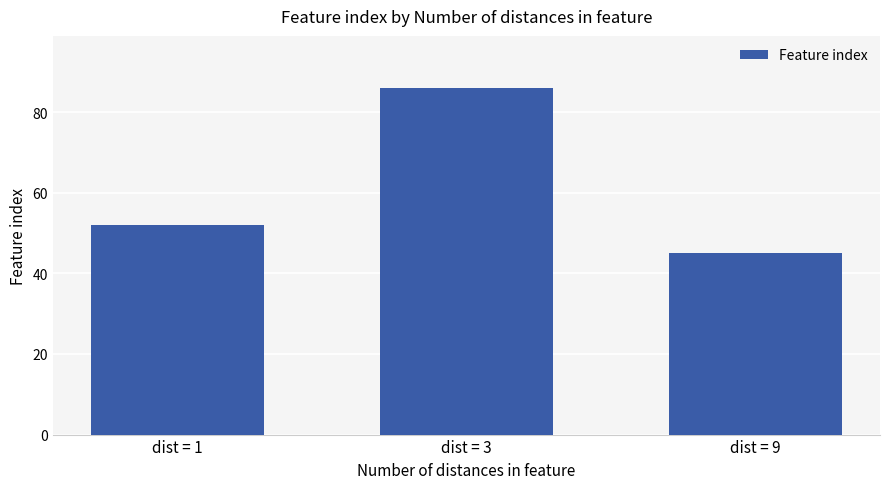

What is the difference between the values at dist = 1 and dist = 3?

34